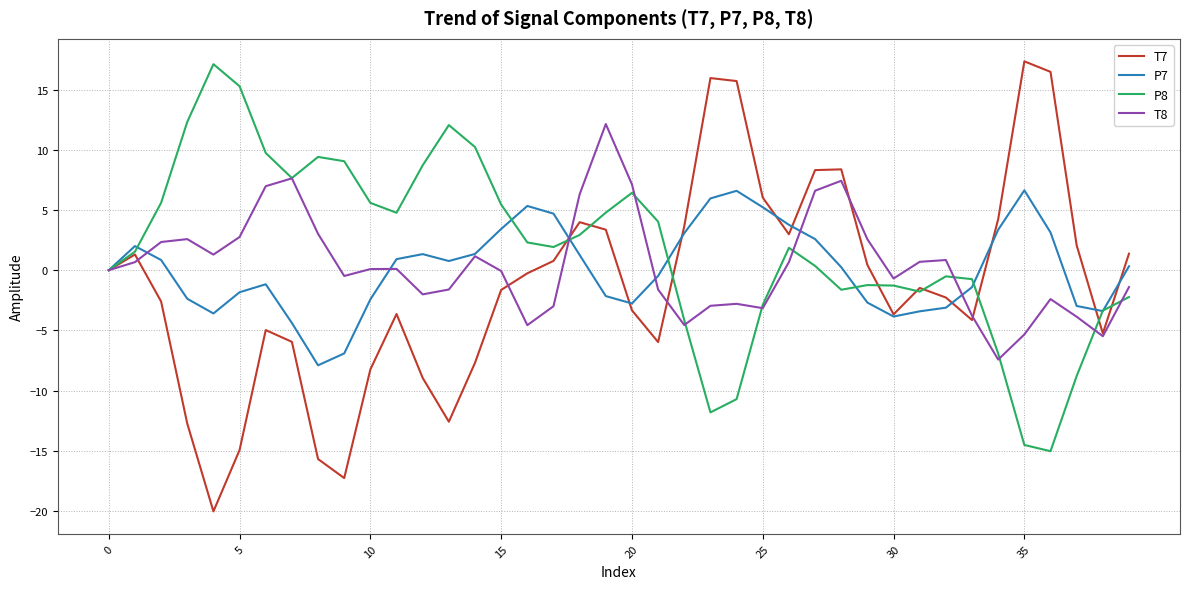

How many categories are shown in the chart?

40